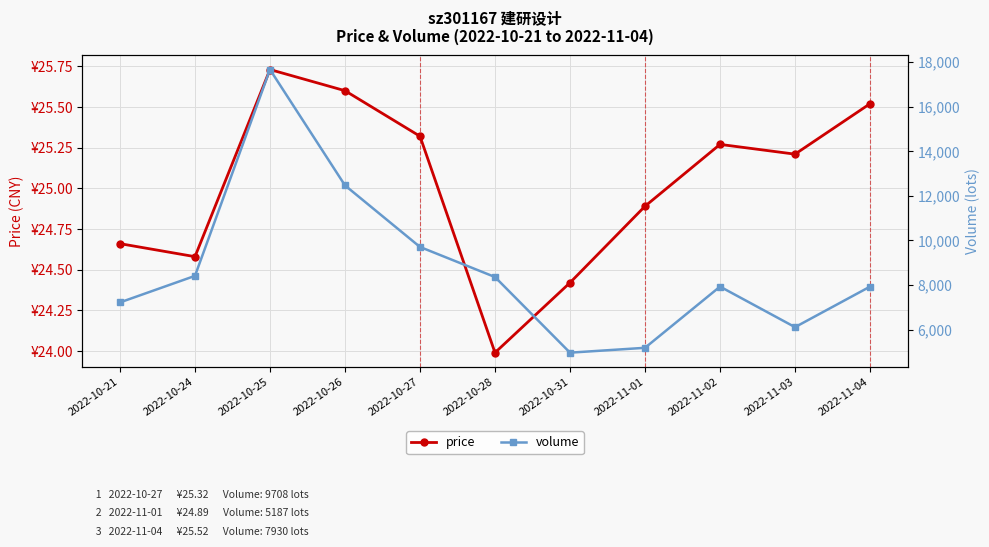

List the labels in order of price value, smallest first.

2022-10-28, 2022-10-31, 2022-10-24, 2022-10-21, 2022-11-01, 2022-11-03, 2022-11-02, 2022-10-27, 2022-11-04, 2022-10-26, 2022-10-25